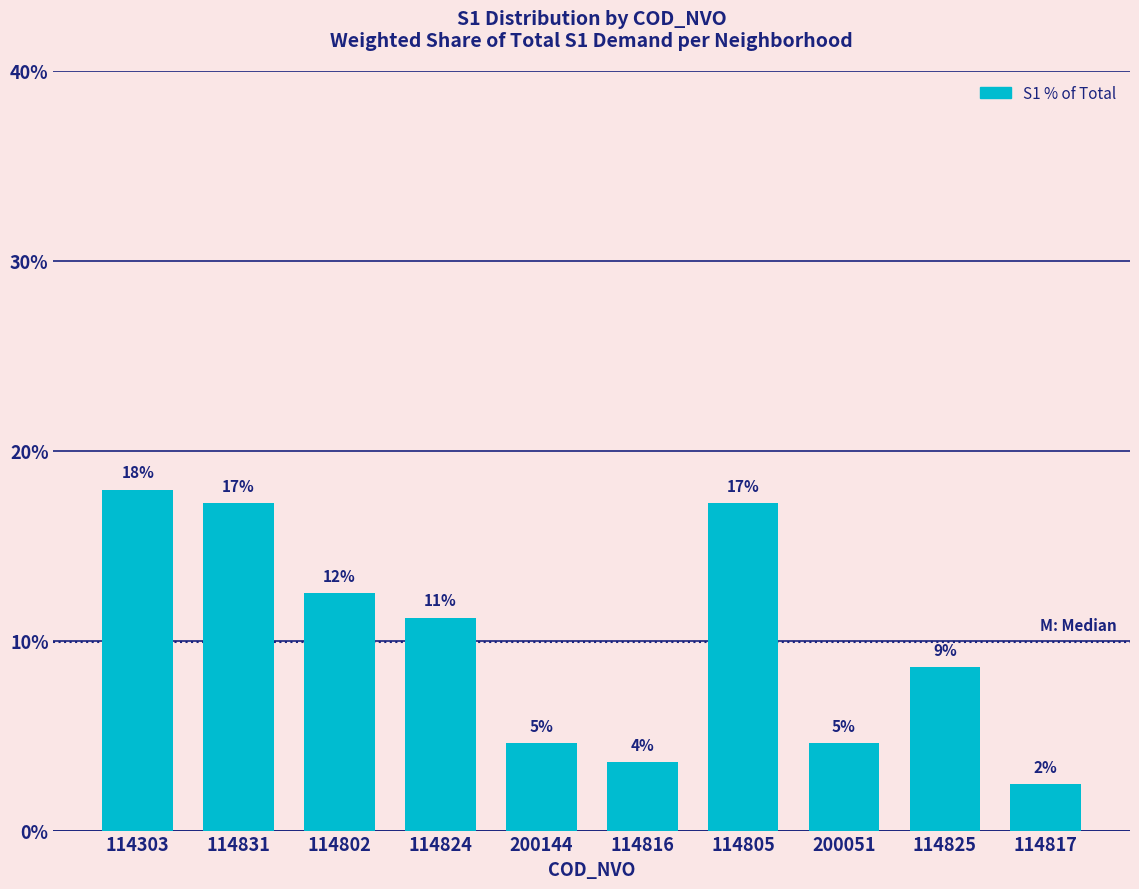

The chart shows a value of 7.4 at 200051. True or false?

False